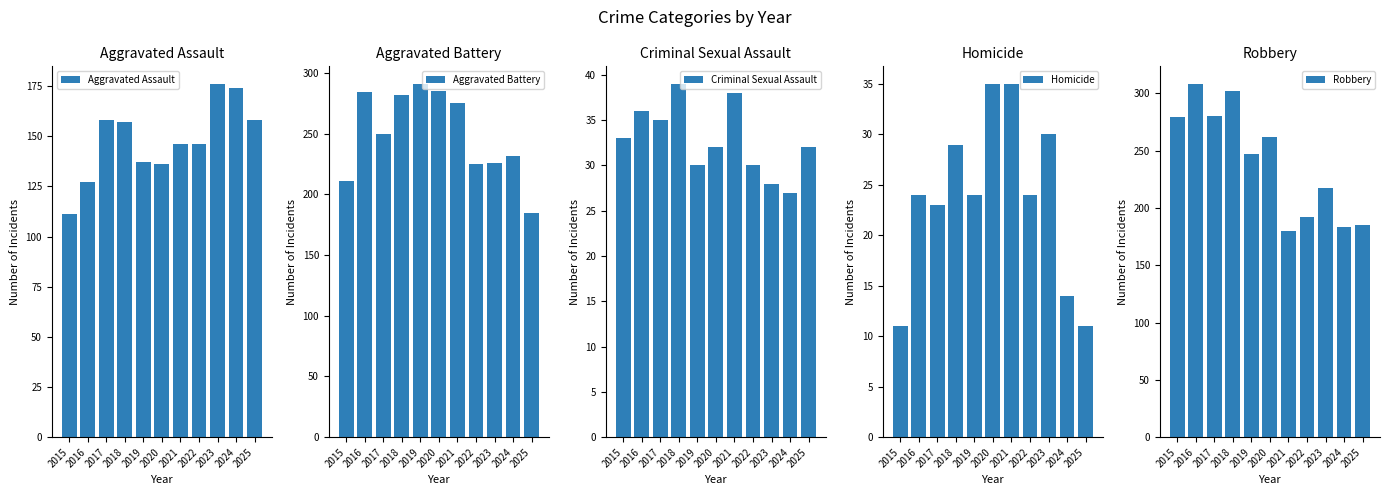

Reading right to left, extract all data points from this chart.

Aggravated Assault: 158	174	176	146	146	136	137	157	158	127	111
Aggravated Battery: 185	232	226	225	275	285	291	282	250	284	211
Criminal Sexual Assault: 32	27	28	30	38	32	30	39	35	36	33
Homicide: 11	14	30	24	35	35	24	29	23	24	11
Robbery: 185	183	217	192	180	262	247	302	280	308	279